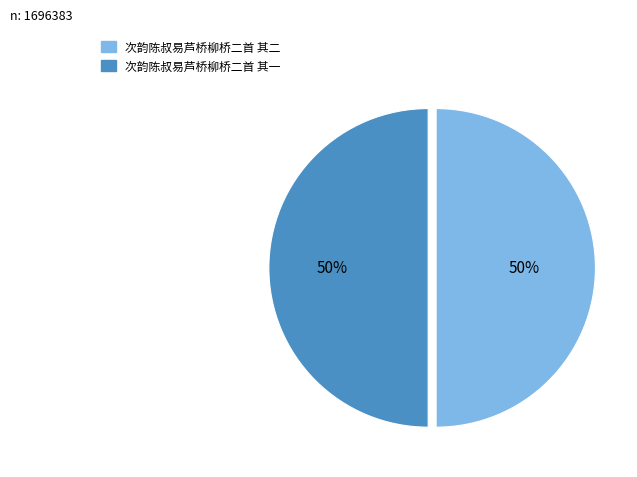

To the nearest percent, what percentage of the pie is 次韵陈叔易芦桥柳桥二首 其一?

50%